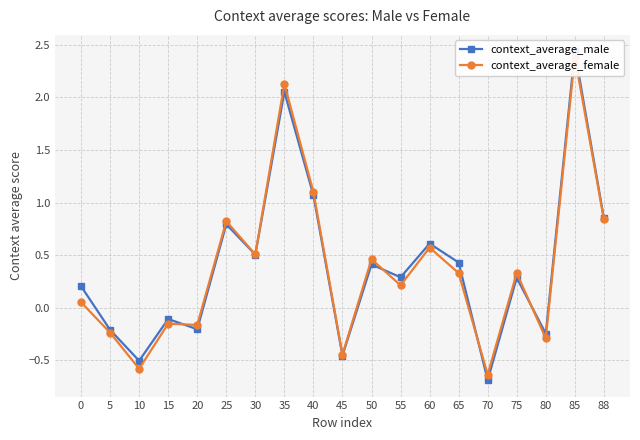

Rank the series at 40 from highest to lowest value.

context_average_female, context_average_male